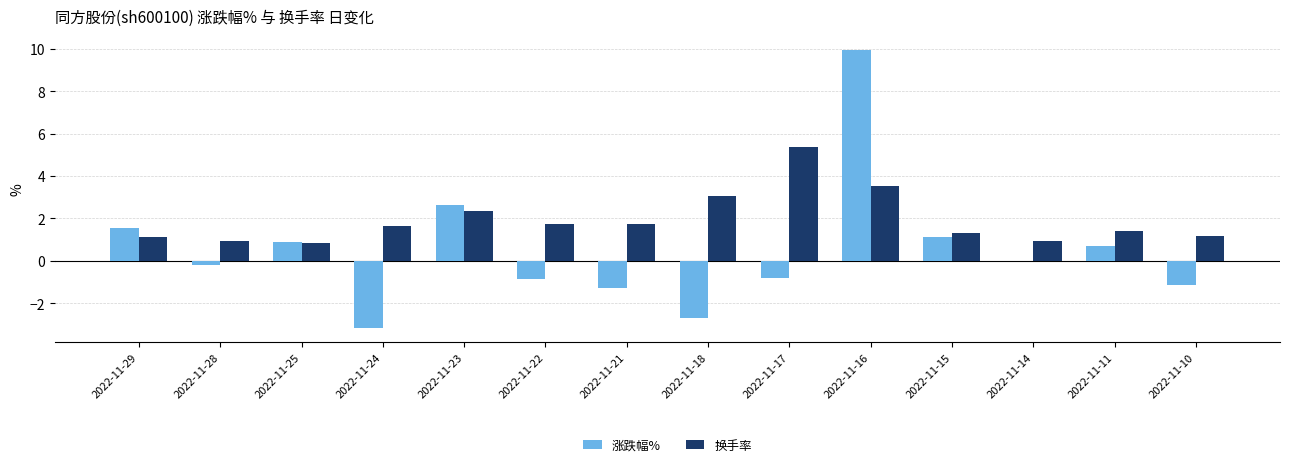

Is it true that 换手率 equals 0.9 at 2022-11-28?

True